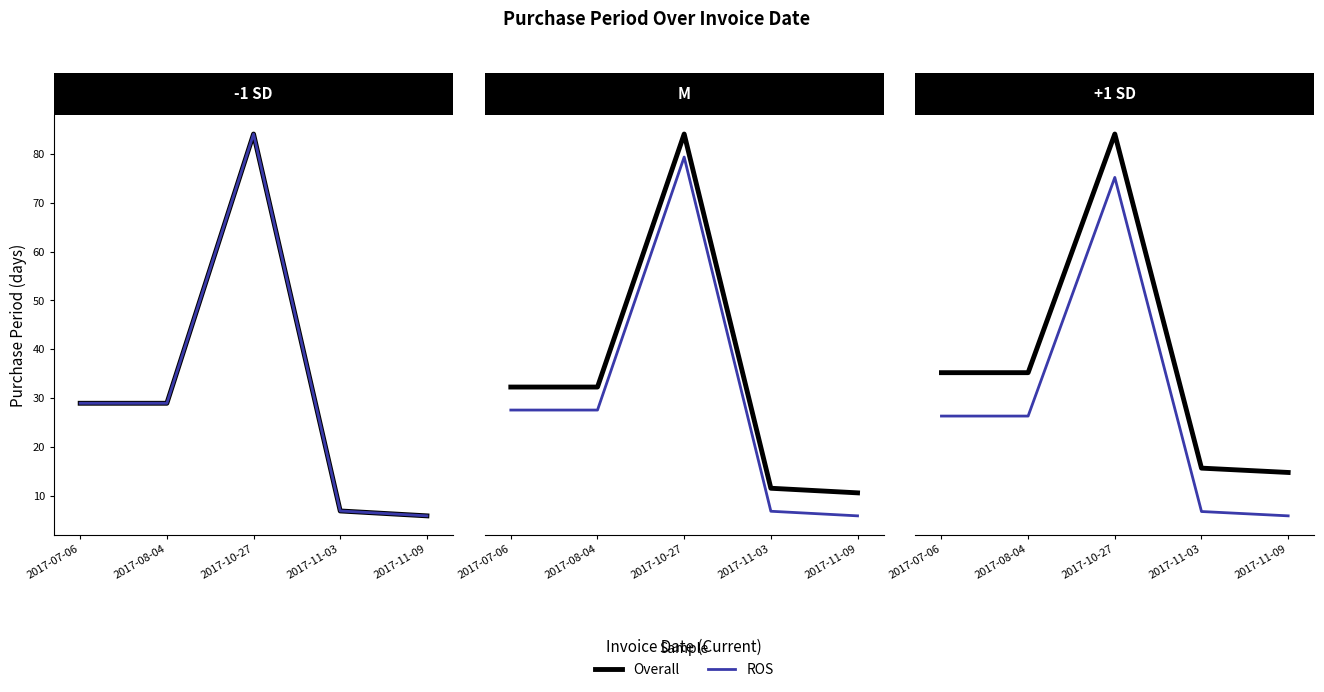

Which category has the highest value in the ROS series?

2017-10-27